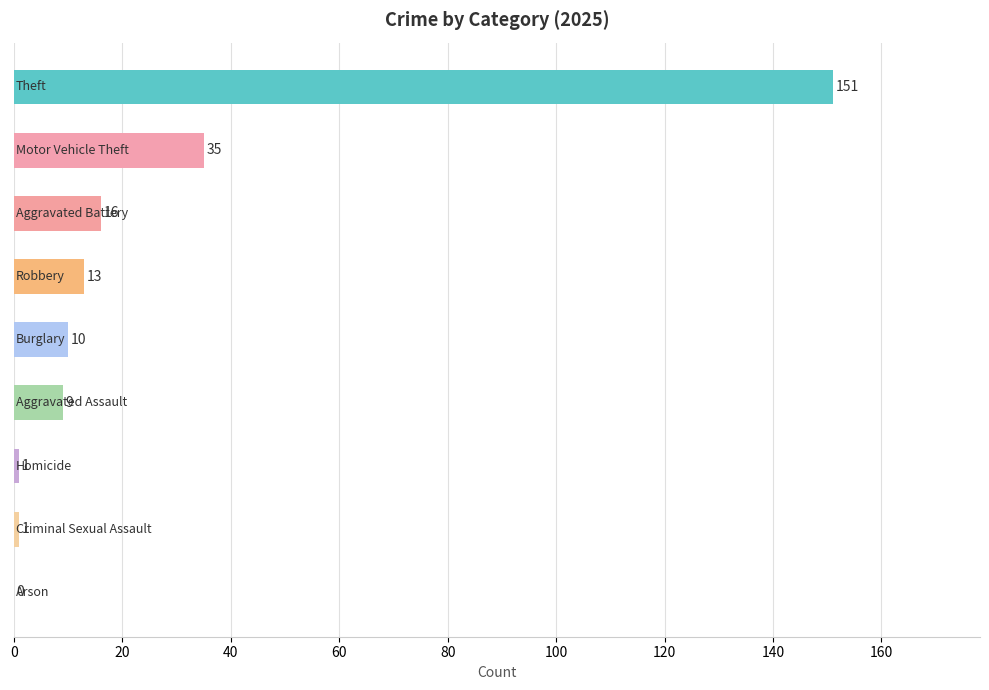

How many data points does each series have?

9